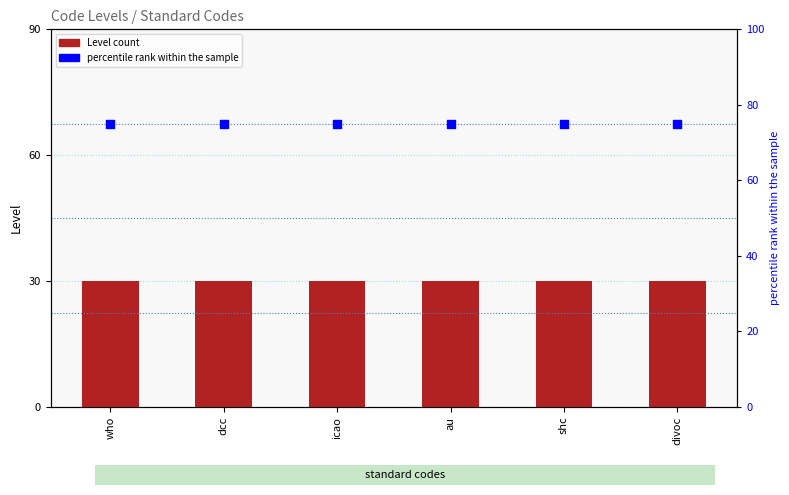

What are all the series names shown in the legend?

Level, percentile rank within the sample